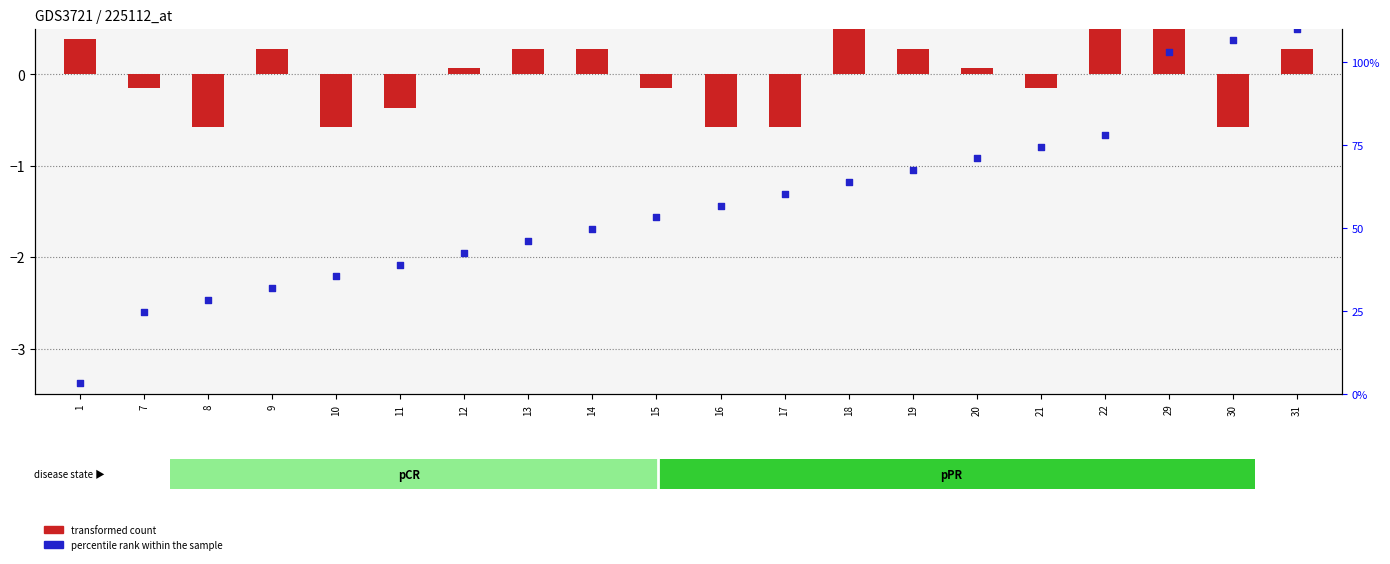

What is the total value across all series at 10?

-2.8